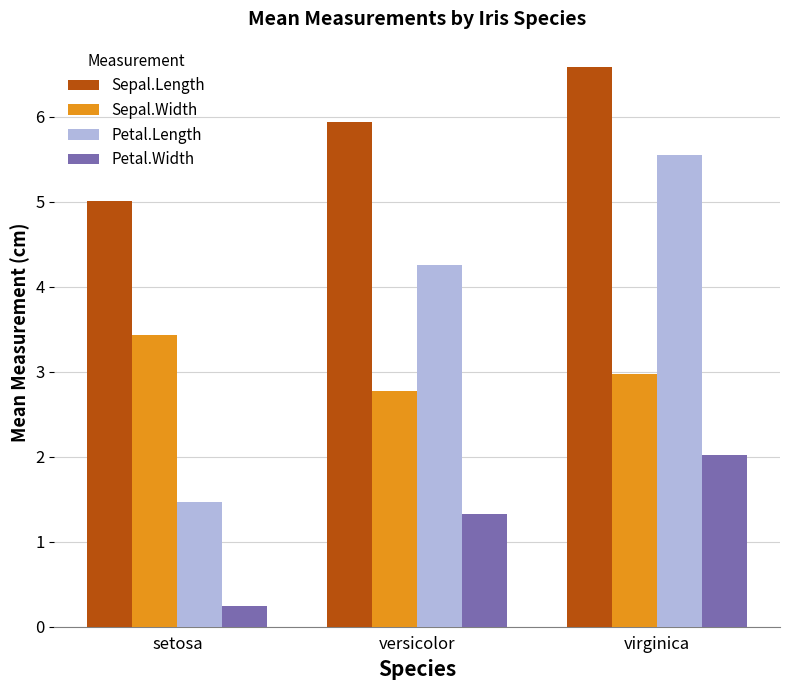

List the labels in order of Petal.Length value, smallest first.

setosa, versicolor, virginica